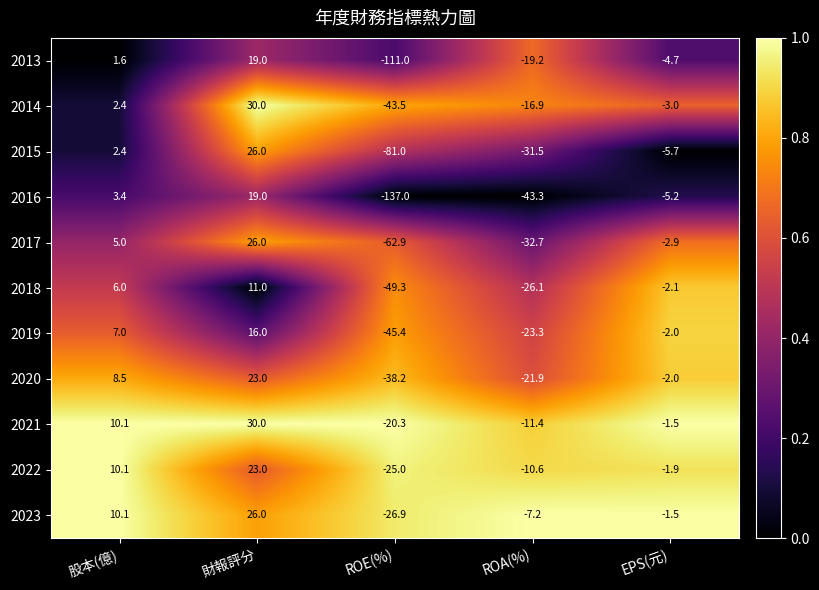

Which series has the largest range (max minus min)?

2016